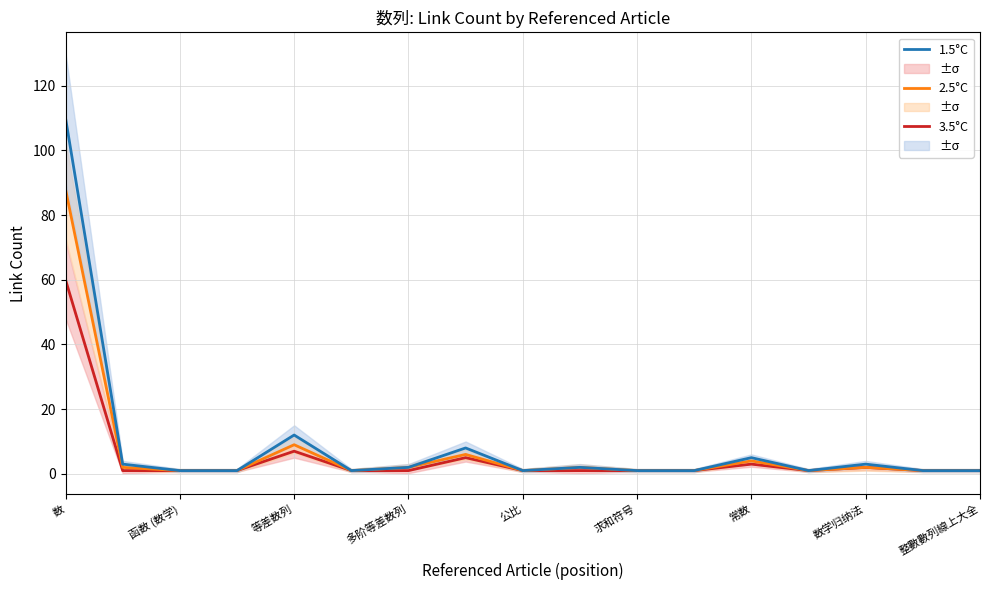

True or false: 2.5°C has a value of 4 at 常数.

True